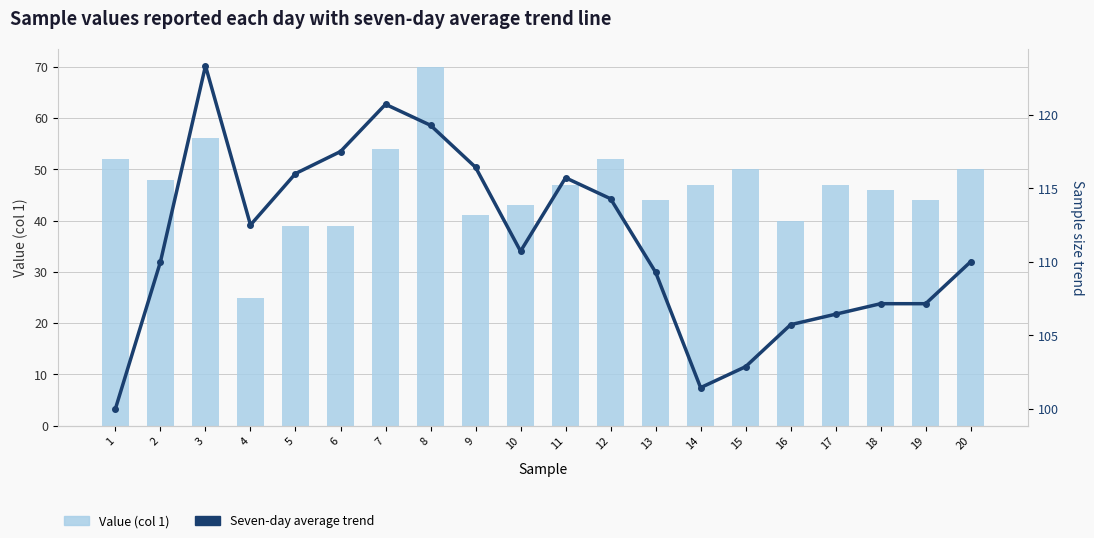

What is the value of the Seven-day average trend bar at the 16th from the left?

105.7